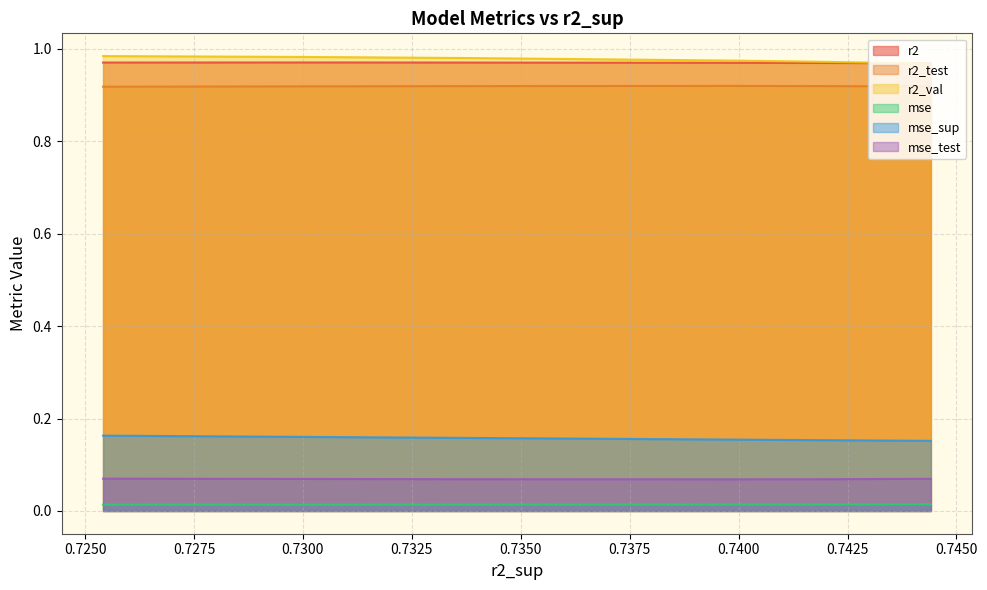

How many lines are shown in the chart?

6